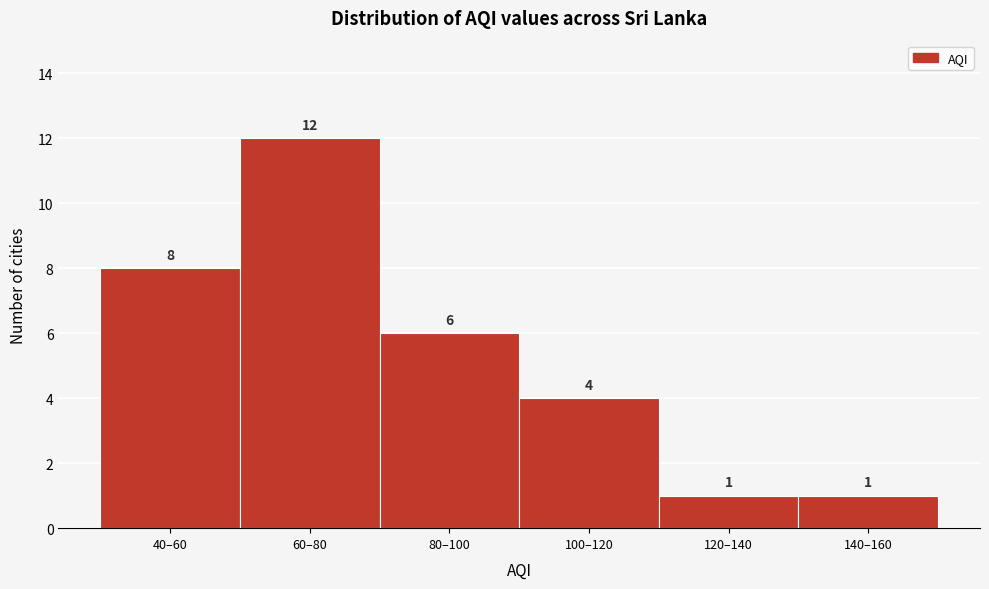

Reading left to right, extract all data points from this chart.

8	12	6	4	1	1